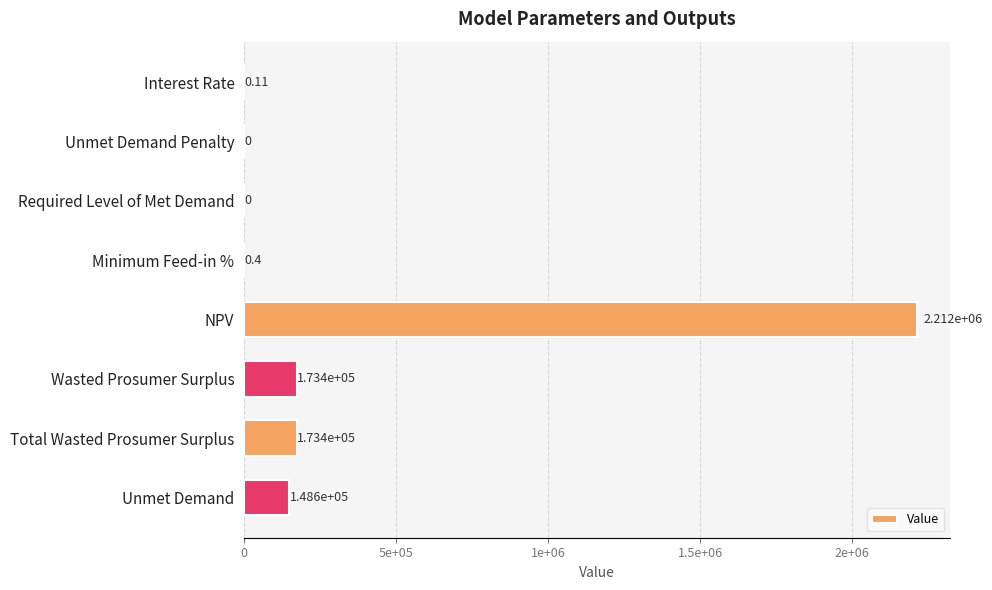

Are the bars horizontal?

Yes